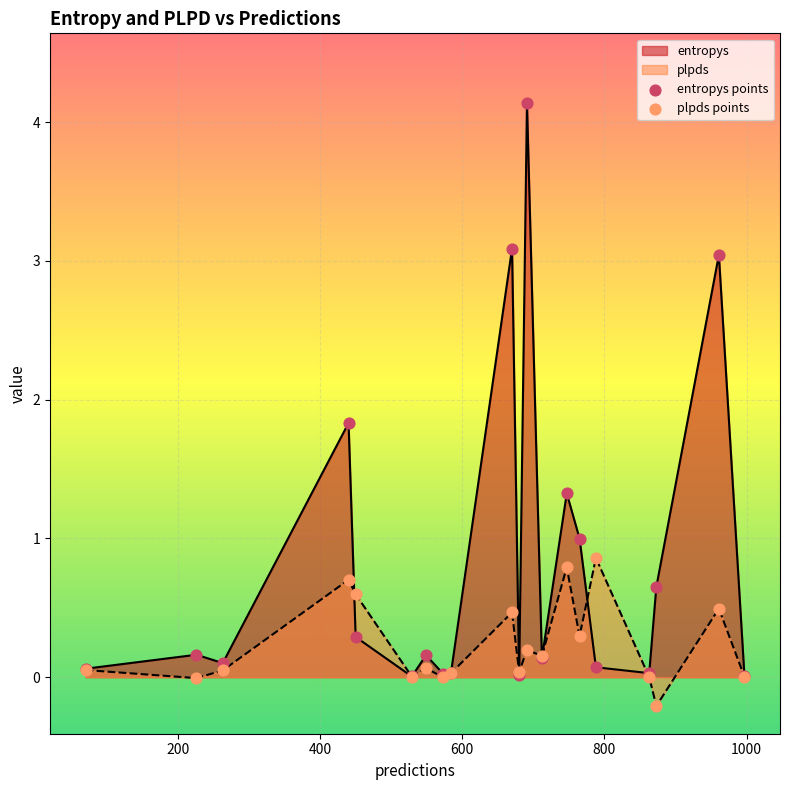

List the series in order of their overall mean, highest first.

entropys, plpds